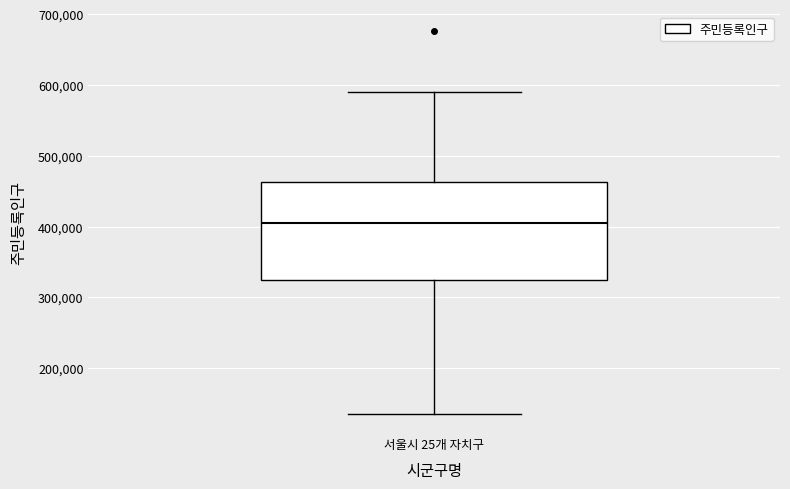

Where is the upper edge of the box for 서울시 25개 자치구 on the y-axis? The values are not printed on the chart, so give them approximately, as read against the axis.

460000